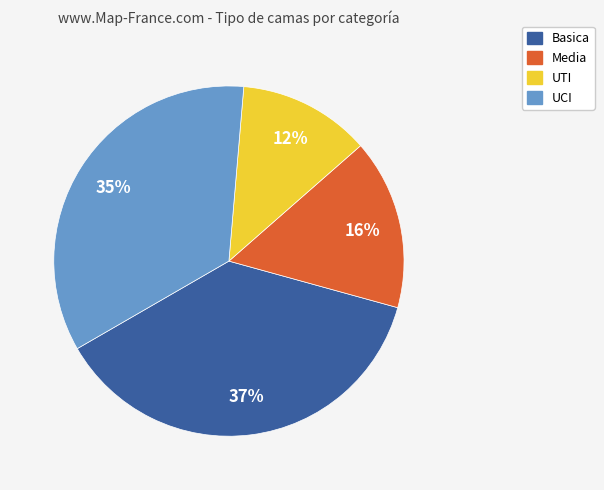

What is the ratio of the value at UCI to the value at Media?

2.2